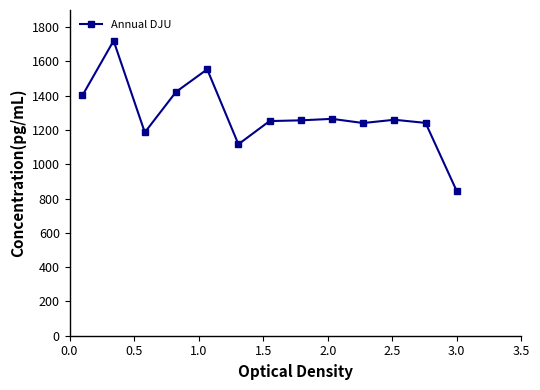

What is the sum of all values?

16760.0